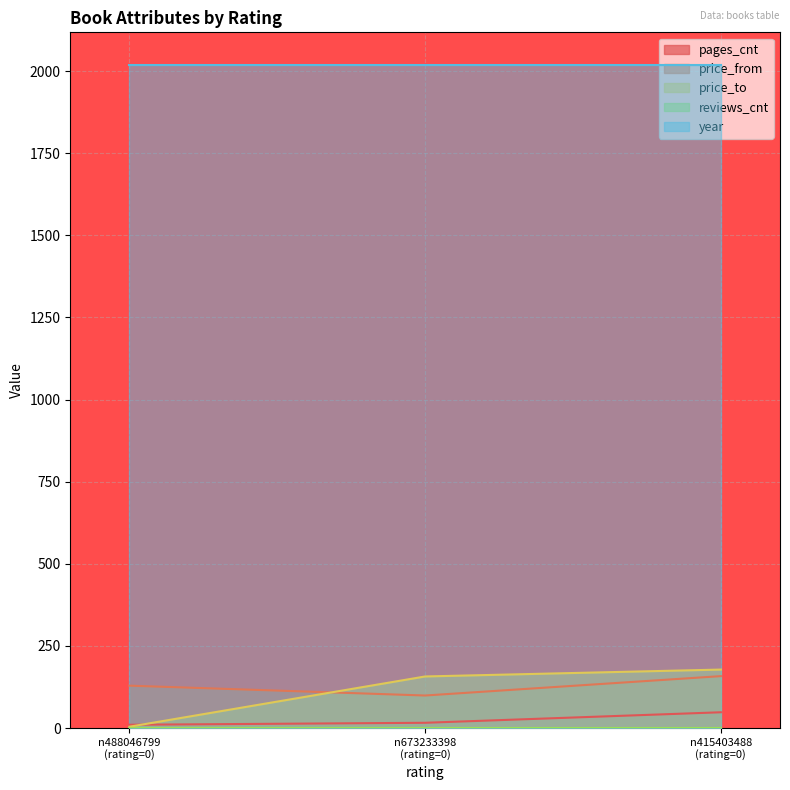

Is it true that price_to equals 4 at 0?

True